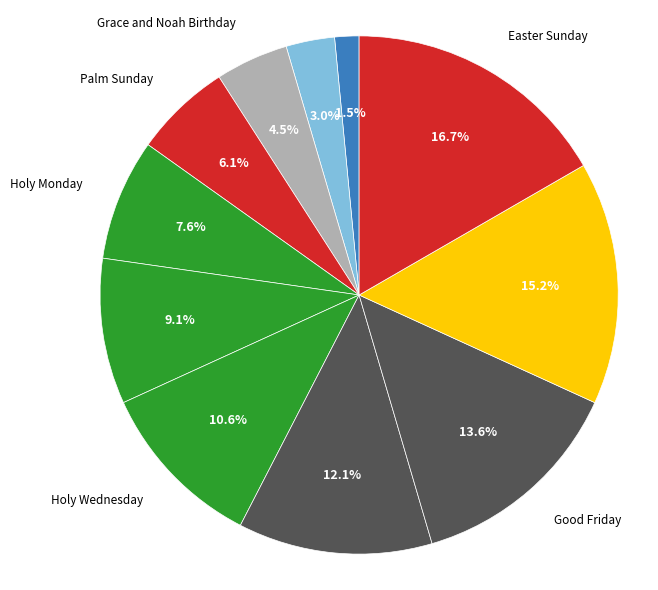

How many segments does this pie chart have?

11